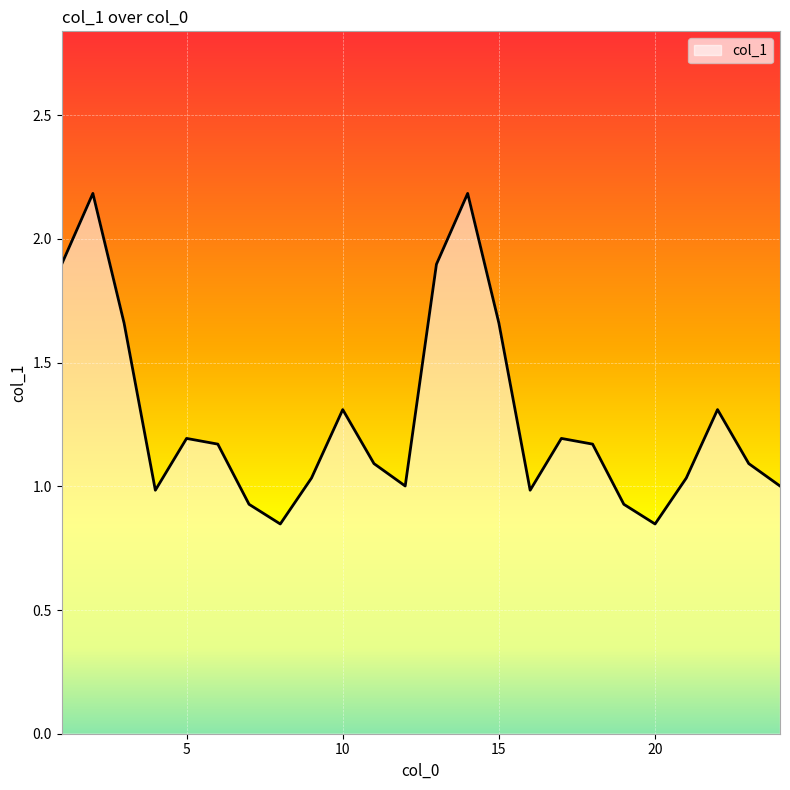

What is the greatest value displayed?

2.2